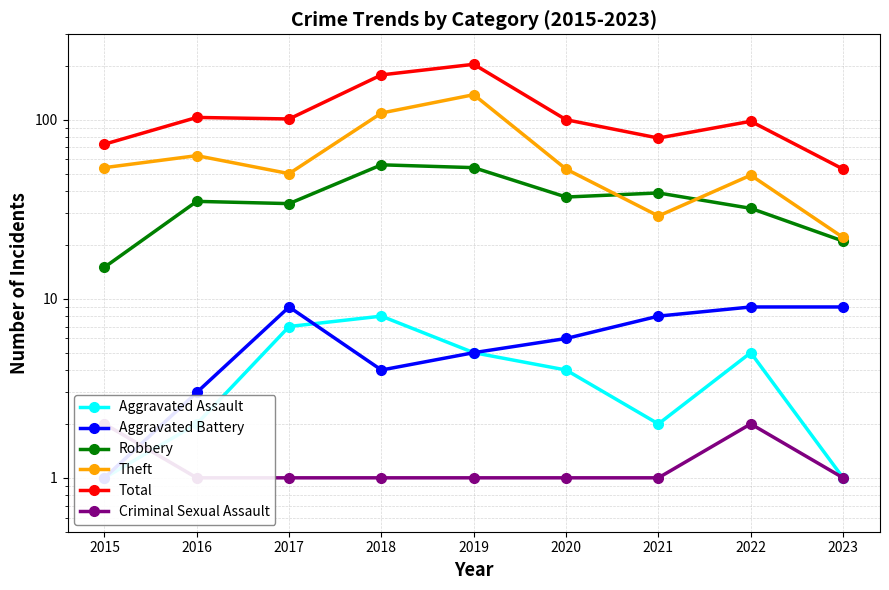

What is the average value of the Total series?

110